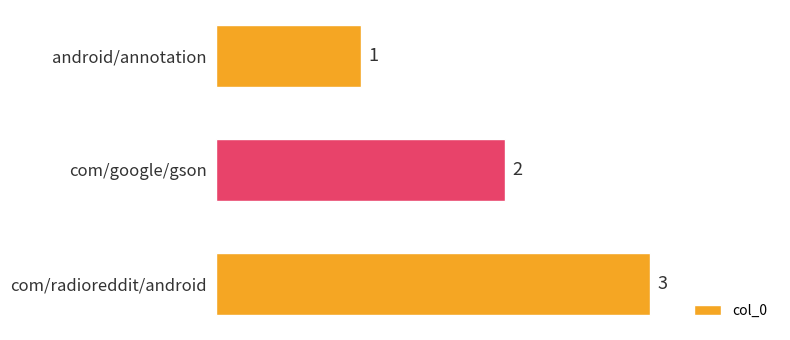

True or false: the data shows 3 at com/radioreddit/android.

True